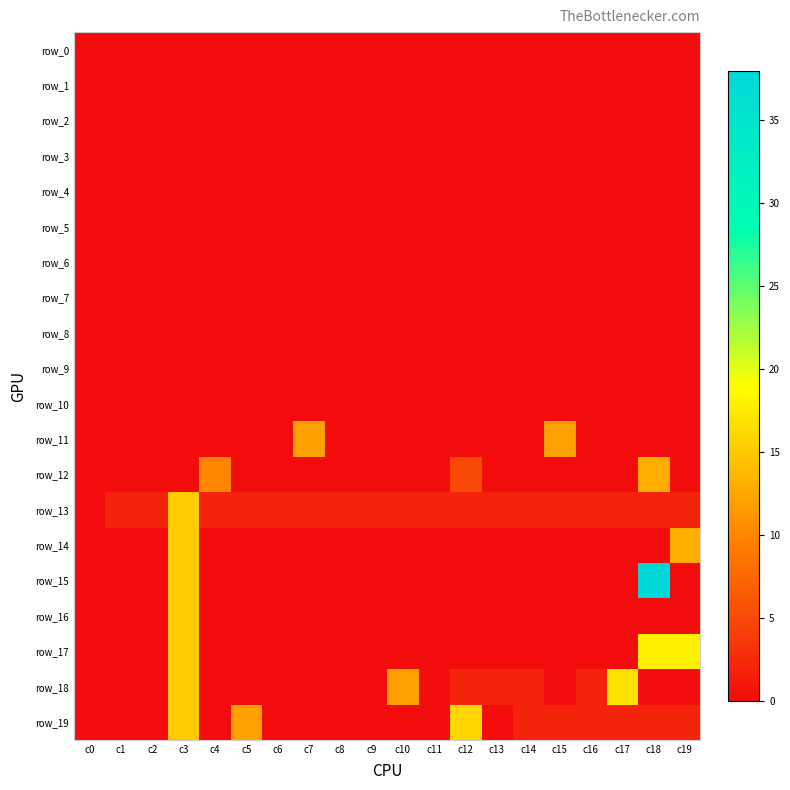

Which category has the highest value in the row_5 series?

c0